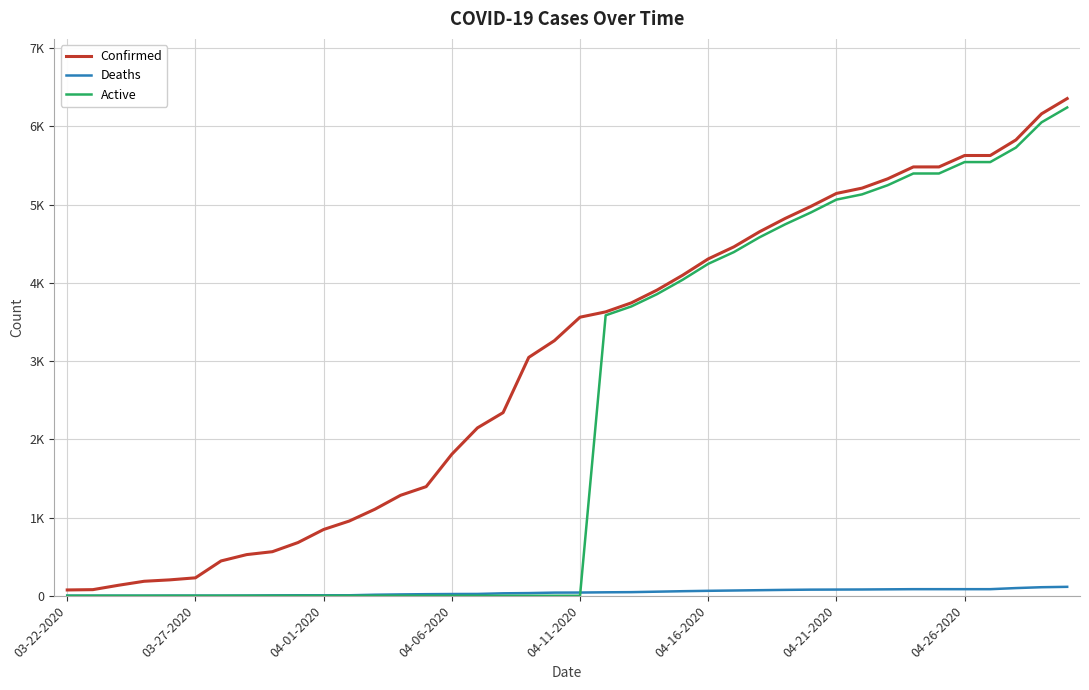

What are all the series names shown in the legend?

Confirmed, Deaths, Active